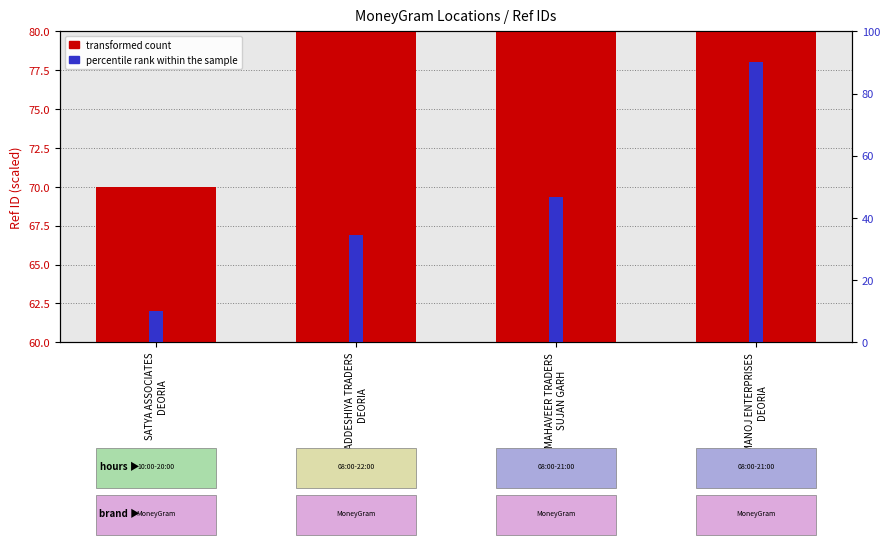

What is the label of the 3rd bar from the left?

MAHAVEER TRADERS
SUJAN GARH